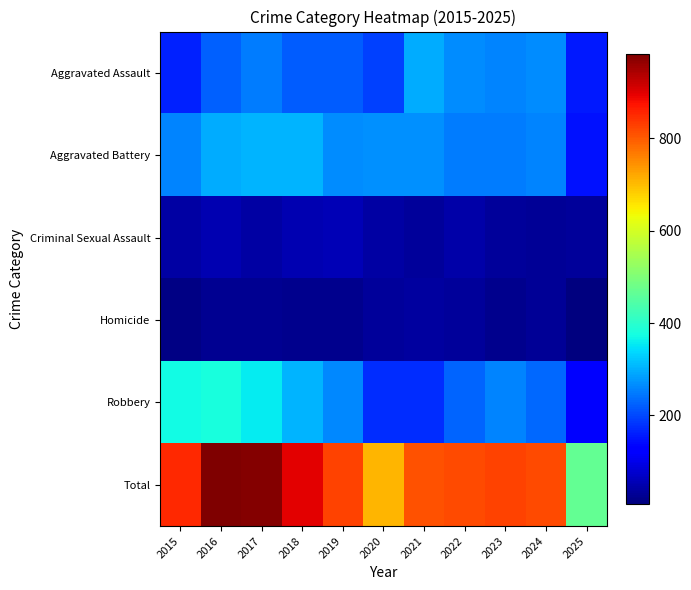

How many categories are shown in the chart?

11